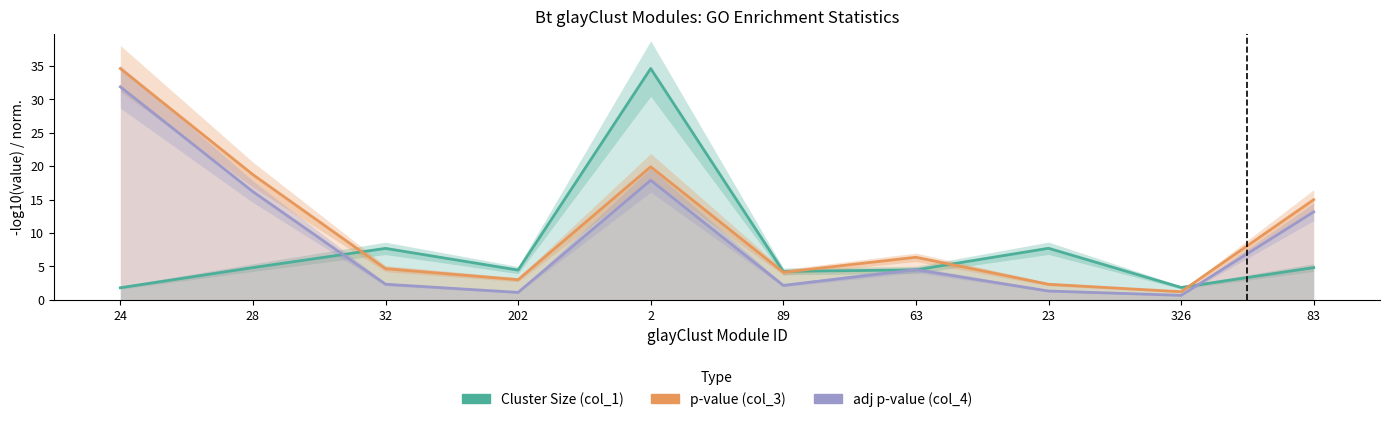

Between 24 and 23, which series saw the biggest shift?

p-value (col_3)